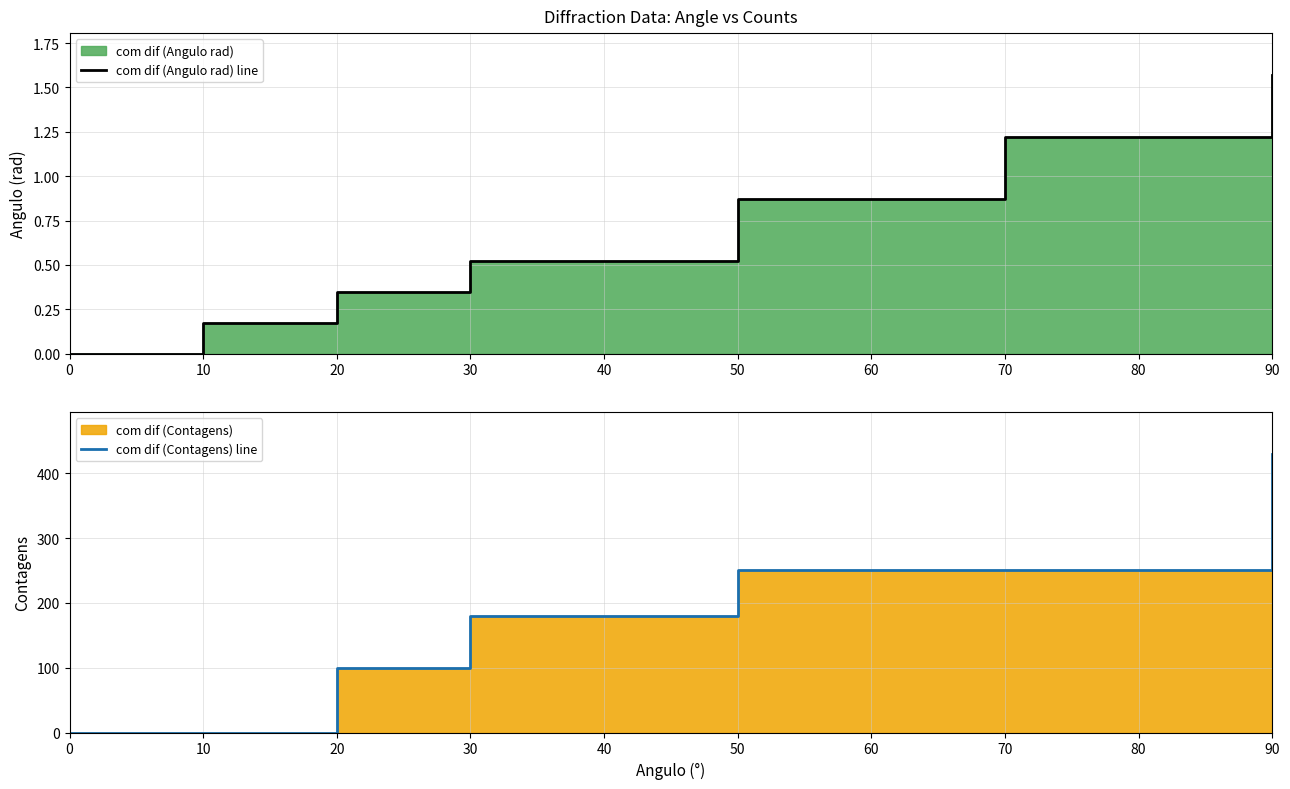

True or false: com dif (Angulo rad) line has a value of 0.0 at 0.

True